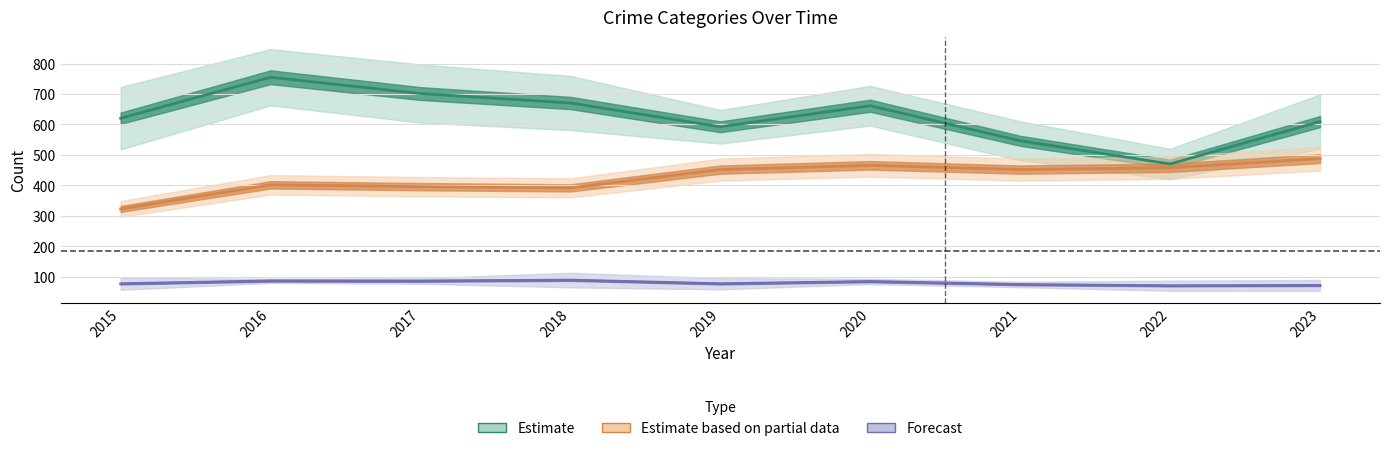

Does the chart have visible grid lines?

Yes